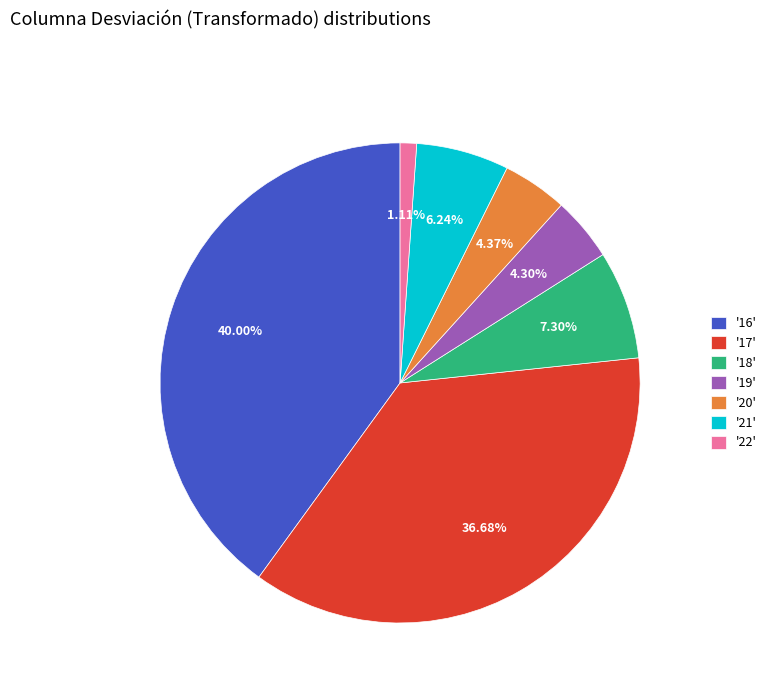

Do '17' and '18' together represent more than half of the pie?

No